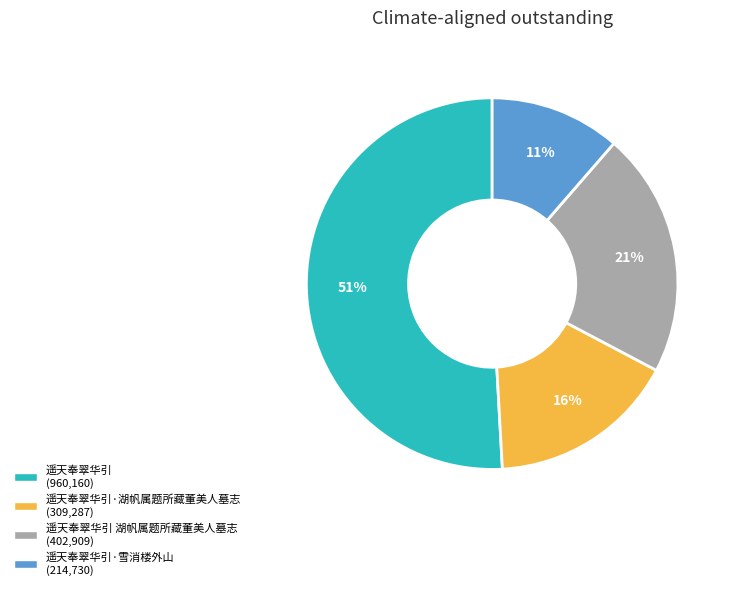

Is there any slice that represents more than half of the pie?

Yes